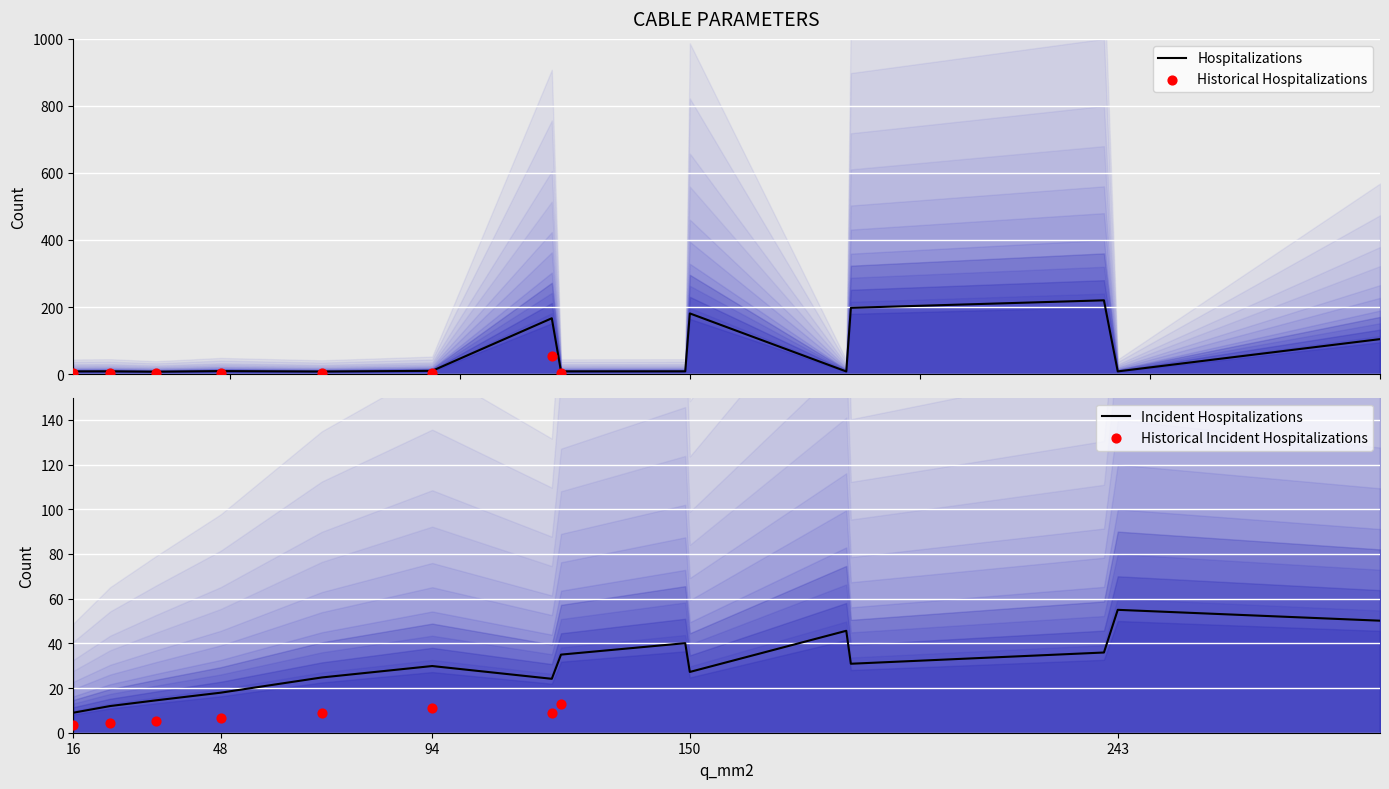

Which series has the largest total across all categories?

c_nf_per_km